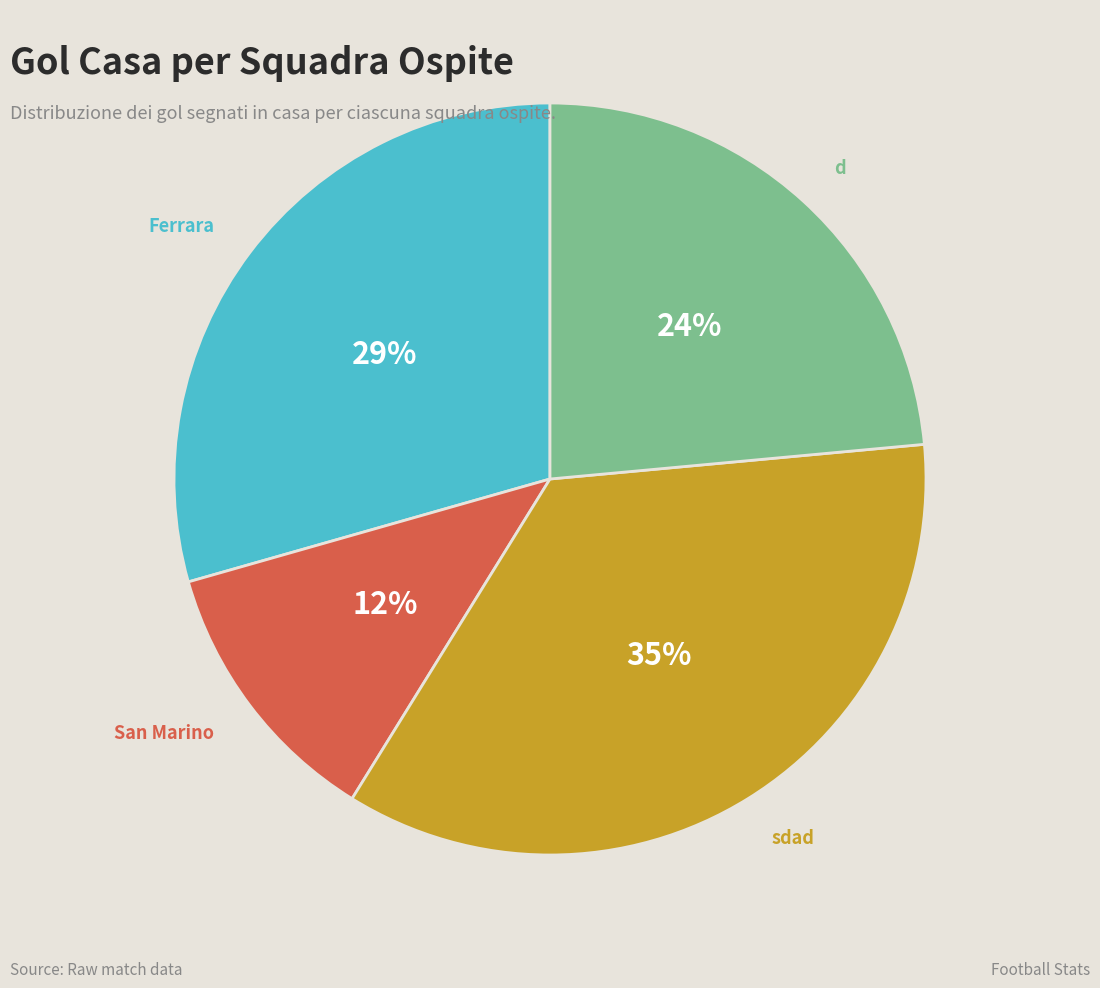

Is there a majority slice in this chart?

No